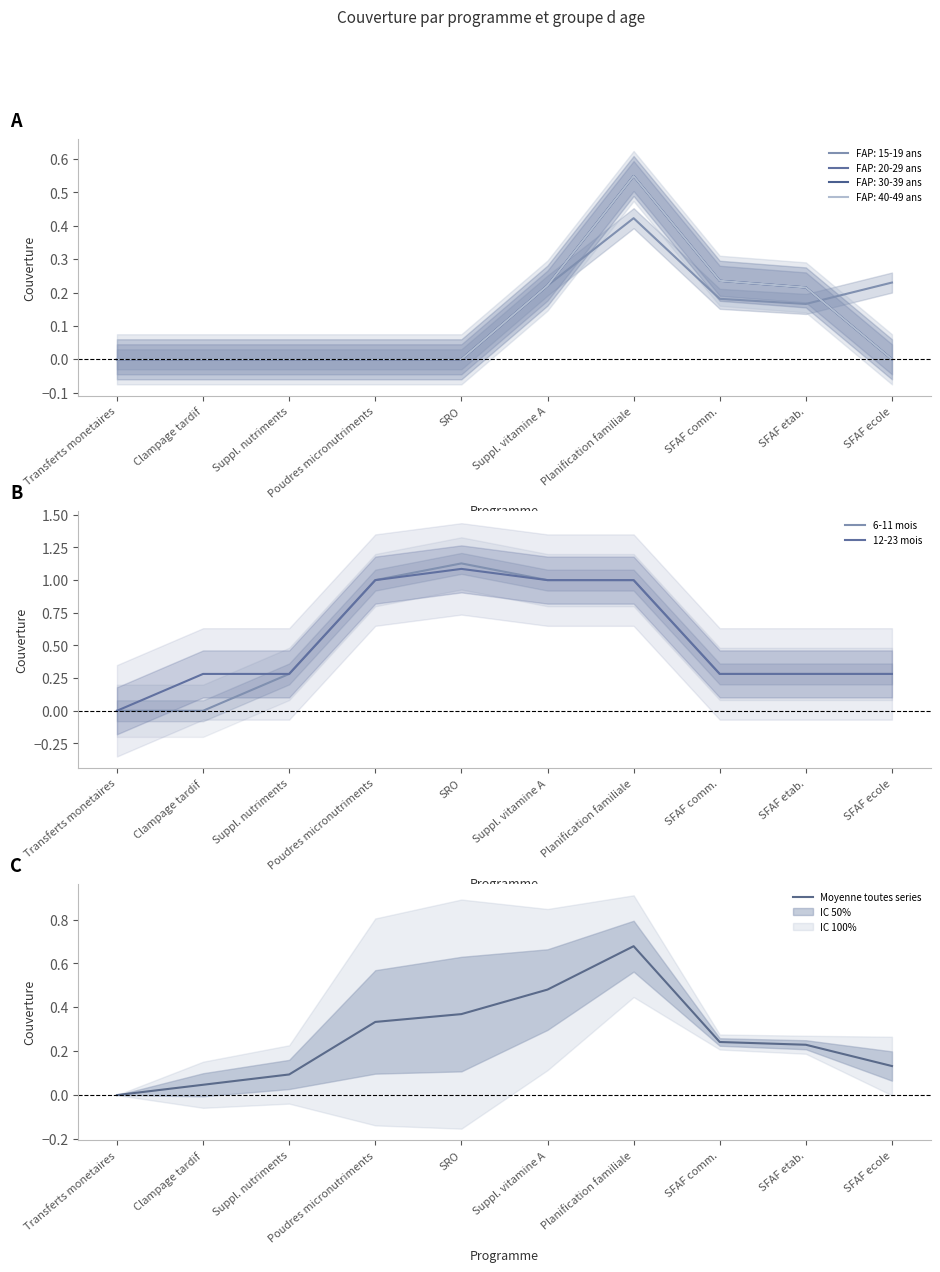

What is the label of the 10th point from the left?

SFAF ecole